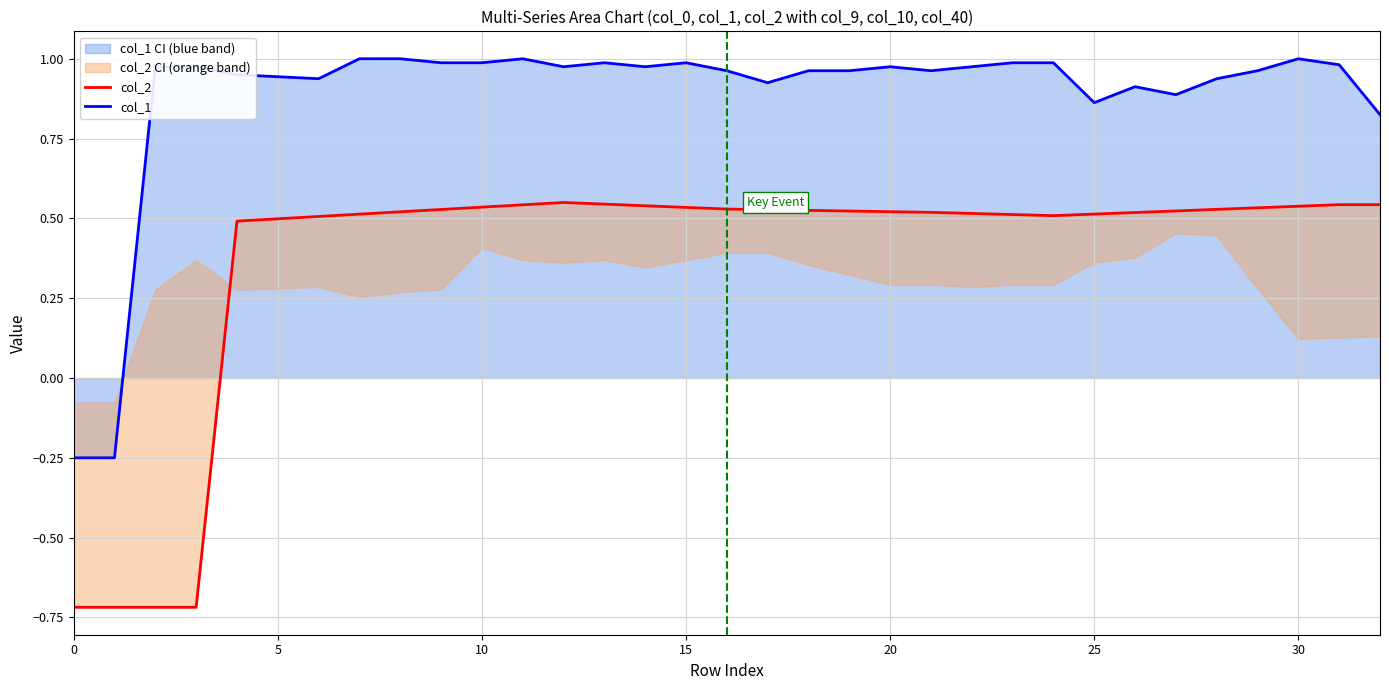

What is the difference between the maximum and second lowest values in the col_1 series?

1.2